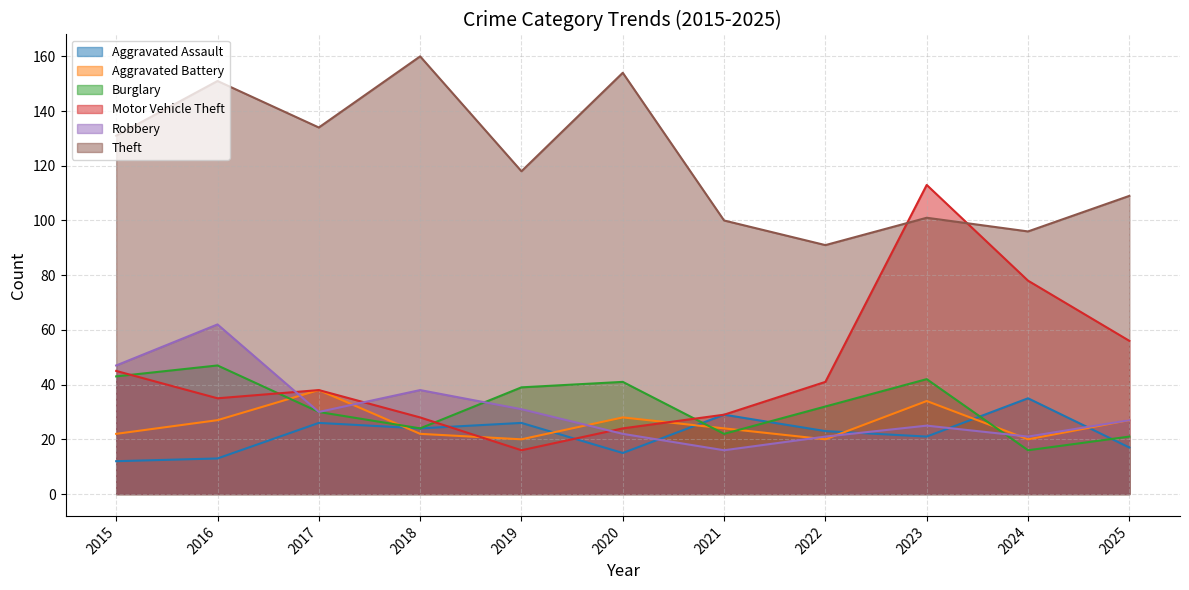

How many lines are shown in the chart?

6